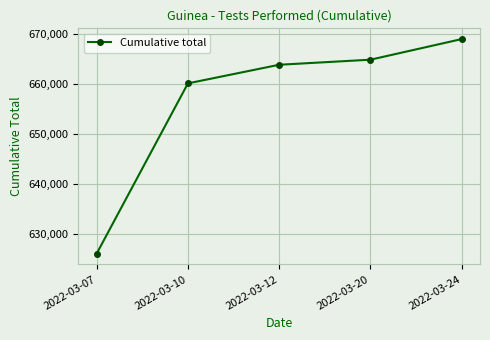

The chart shows a value of 216398 at 2022-03-24. True or false?

False